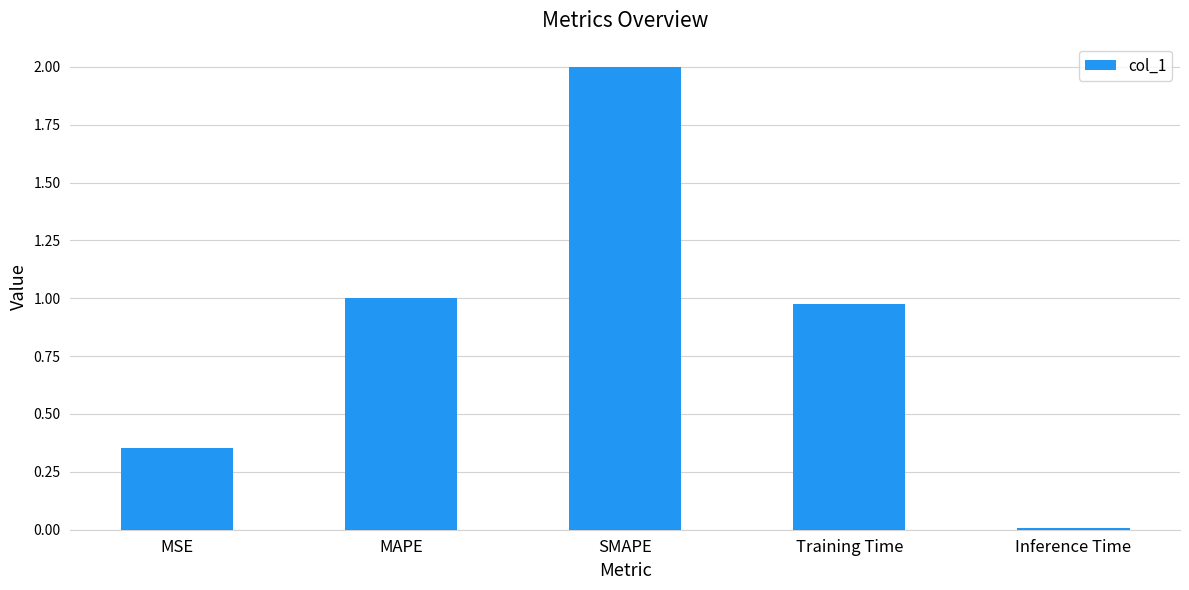

The value at MAPE is 1.0. True or false?

True